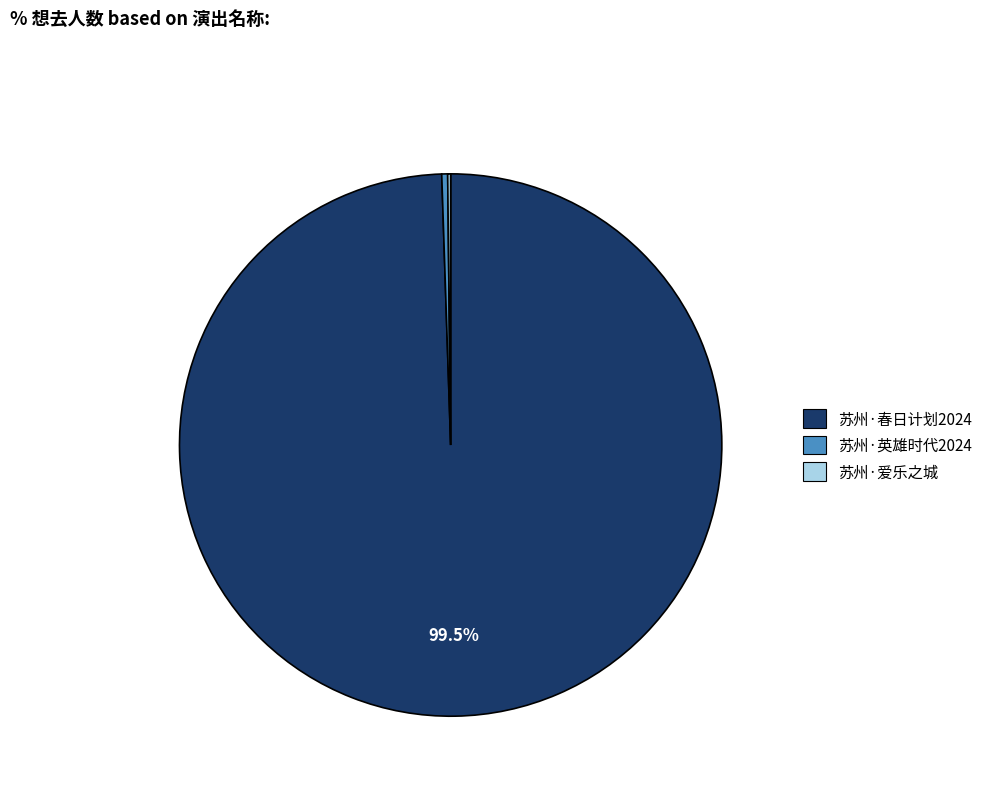

Which category accounts for the majority?

苏州·春日计划2024